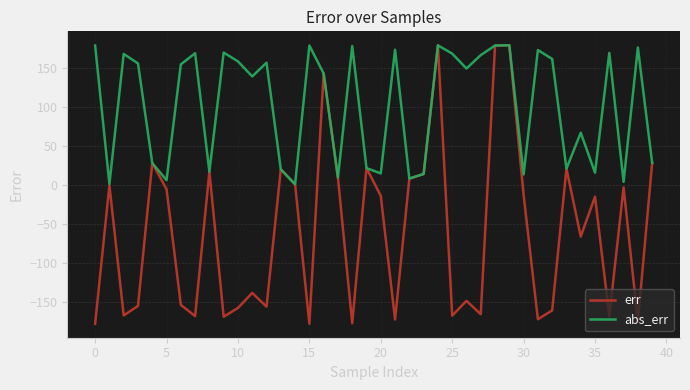

What is the difference between the second highest and second lowest values in the err series?

356.7